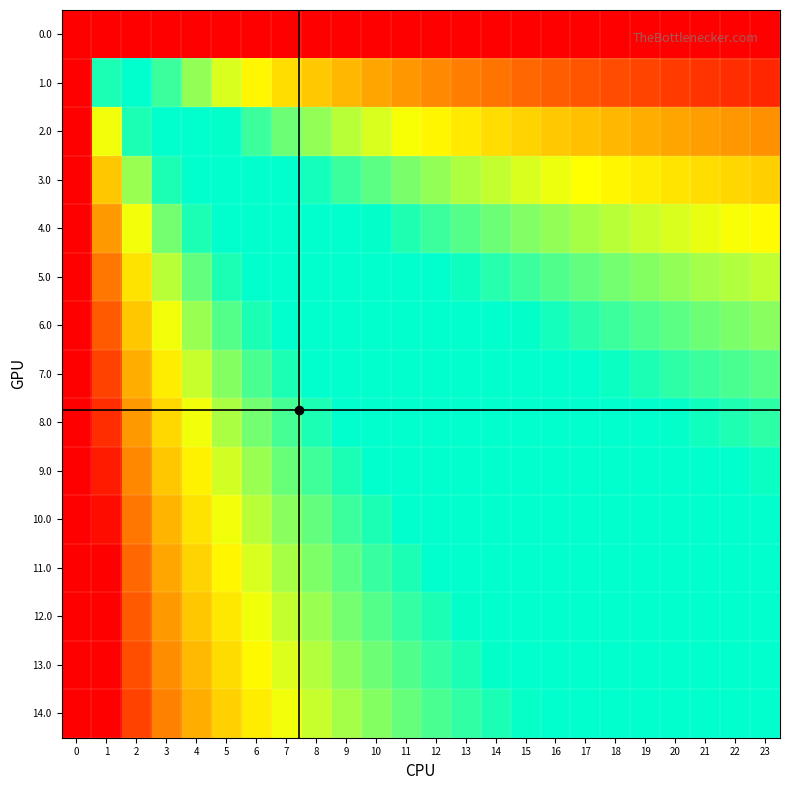

Which series changed the most between 3 and 19?

14.0